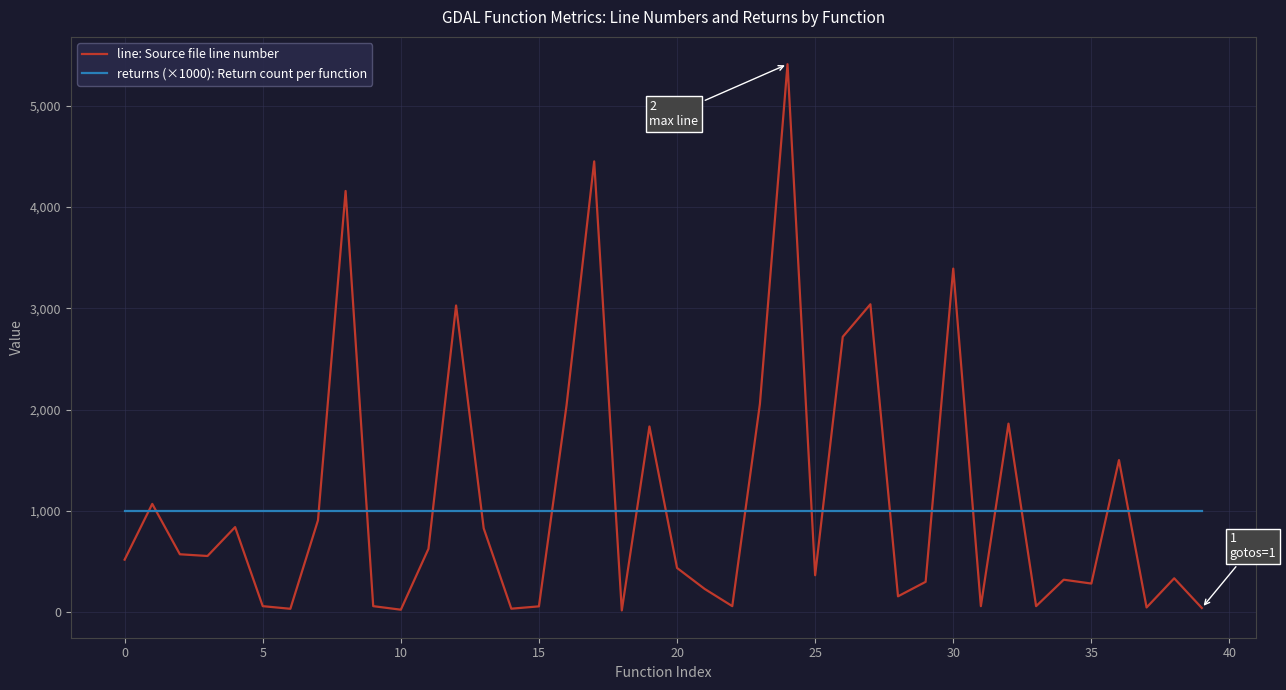

What is the smallest value displayed?

18